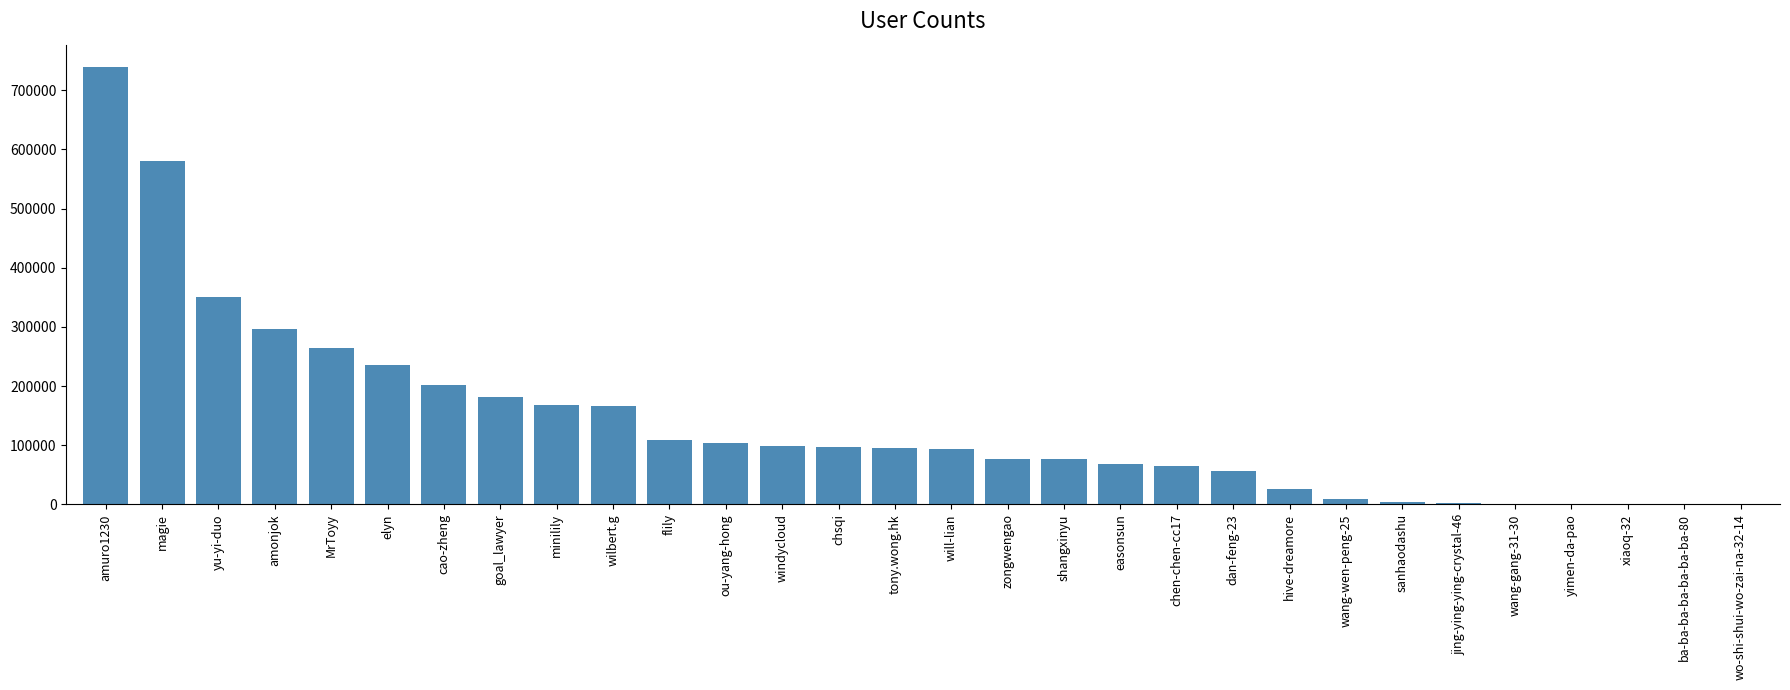

What is the maximum value shown in the chart?

740007